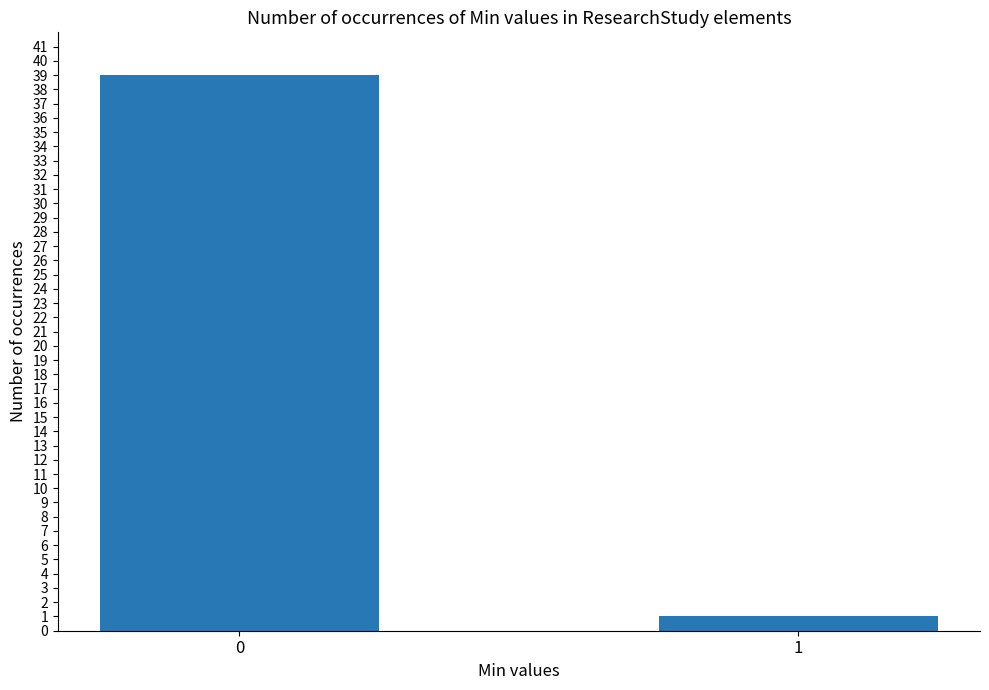

Reading right to left, extract all data points from this chart.

1	39